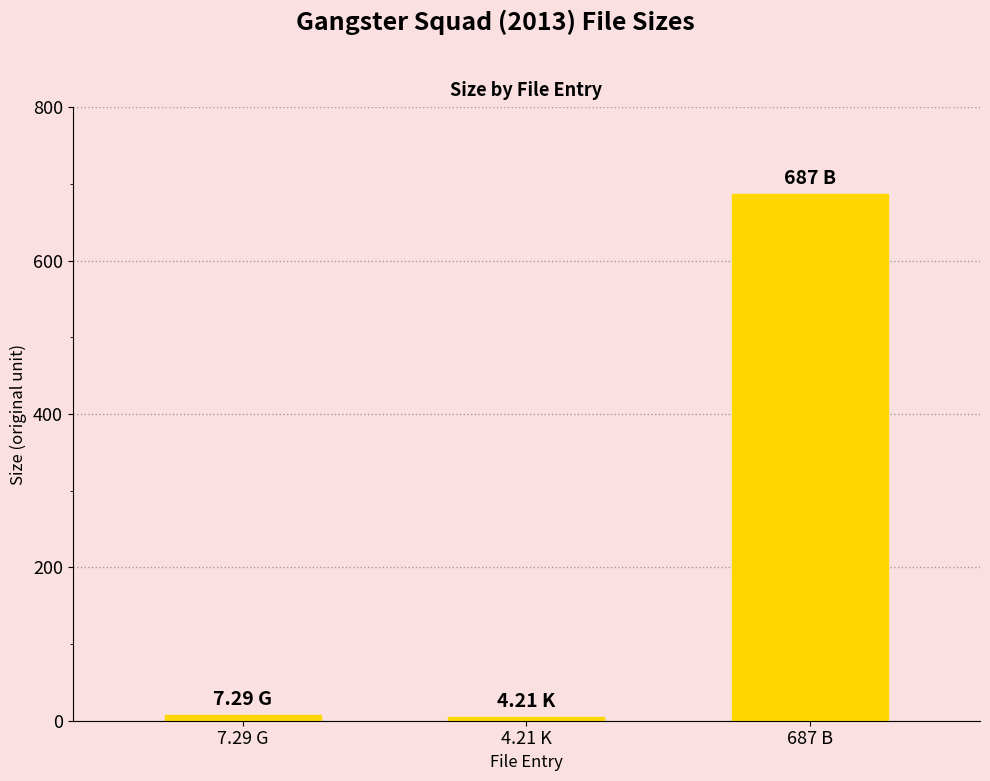

What is the sum of the values at 4.21 K and 687 B?

691.2